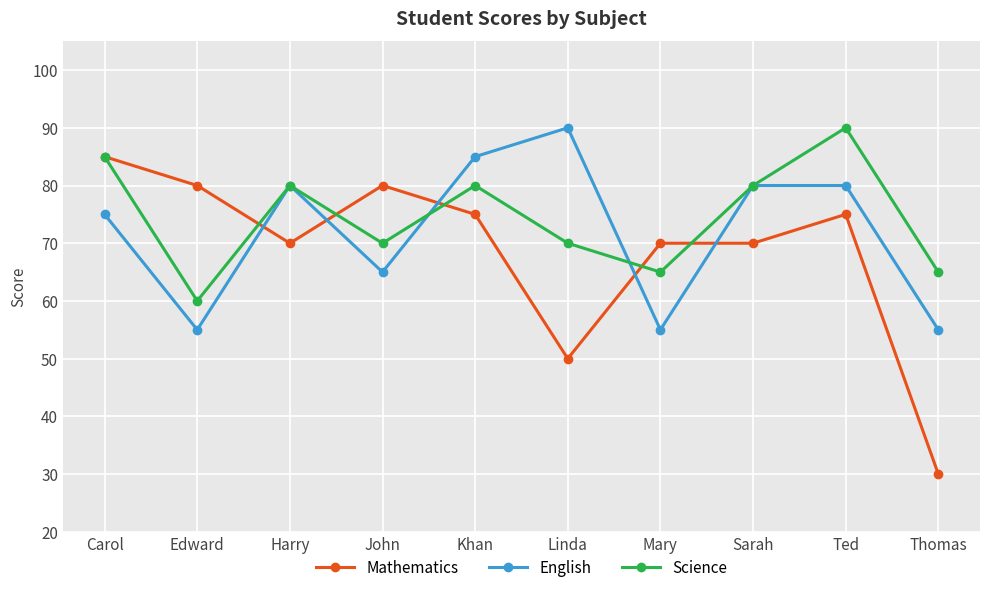

What is the value of the Science point at the 1st from the left?

85